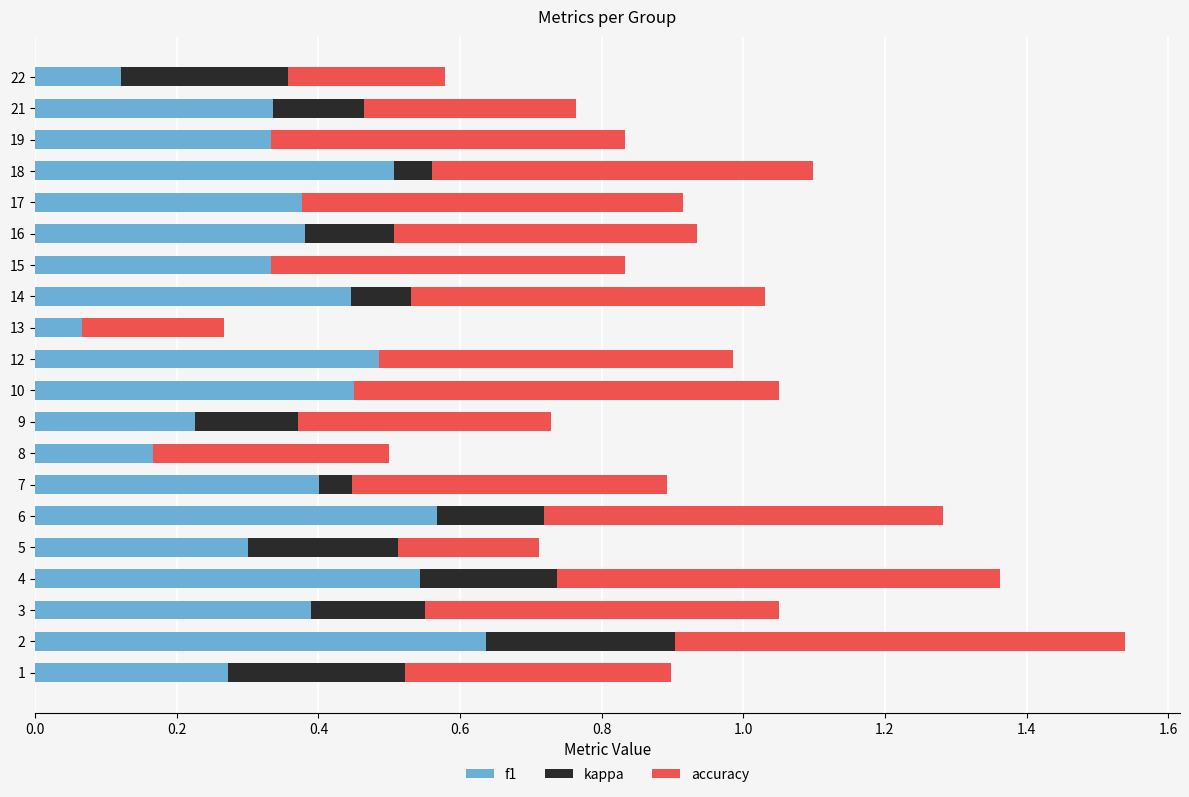

At which label is f1 closest to 0?

13